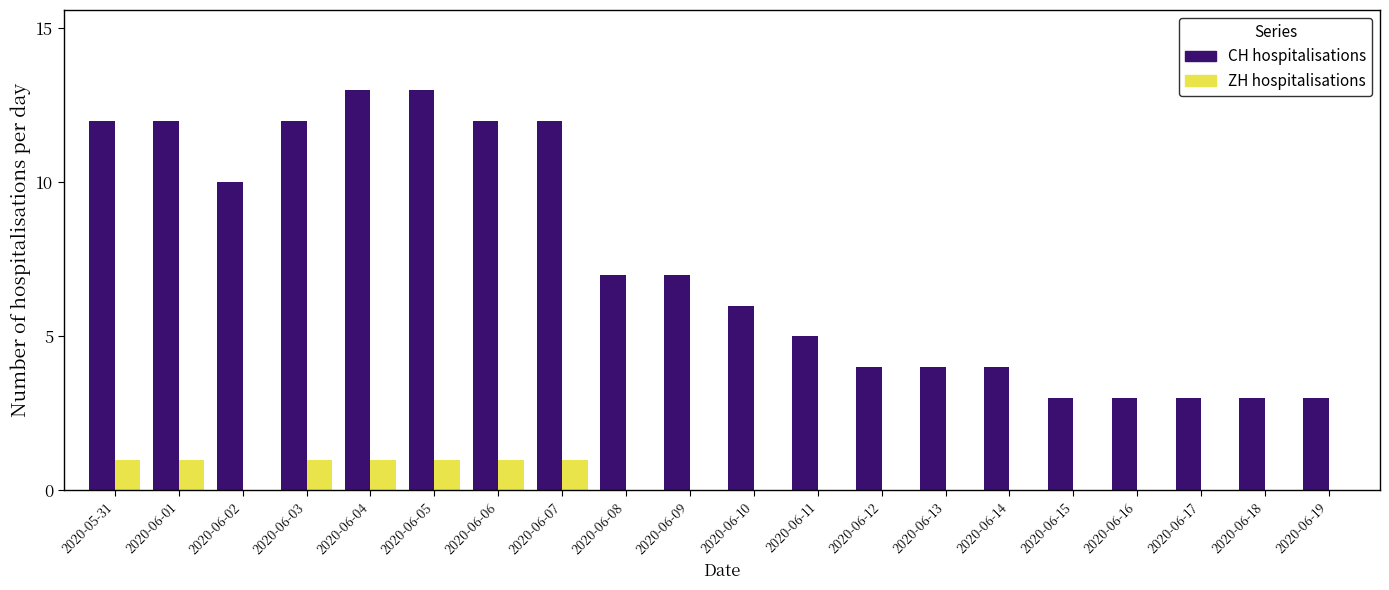

Are the bars horizontal?

No